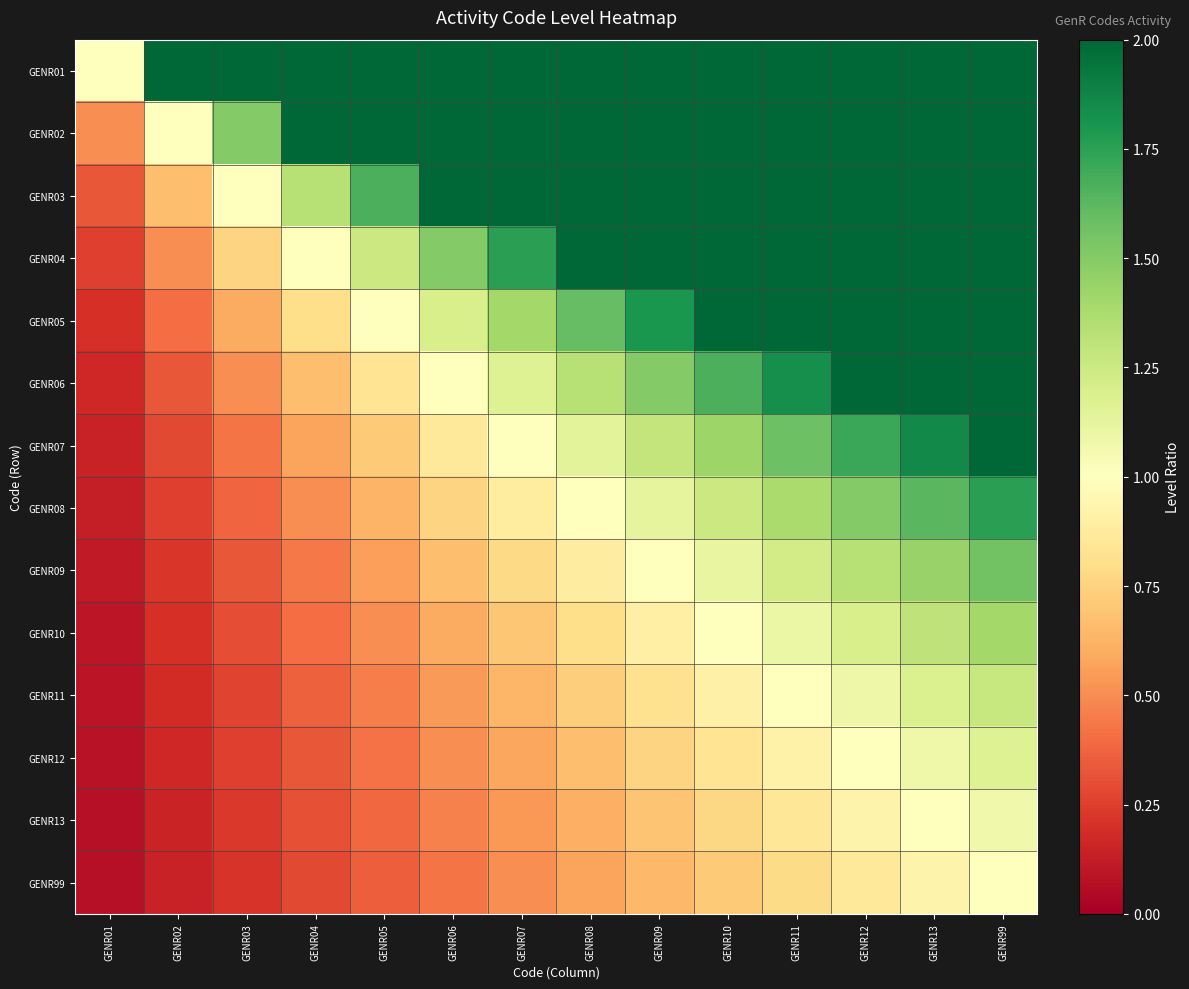

At how many categories does at least one series exceed 8?

6